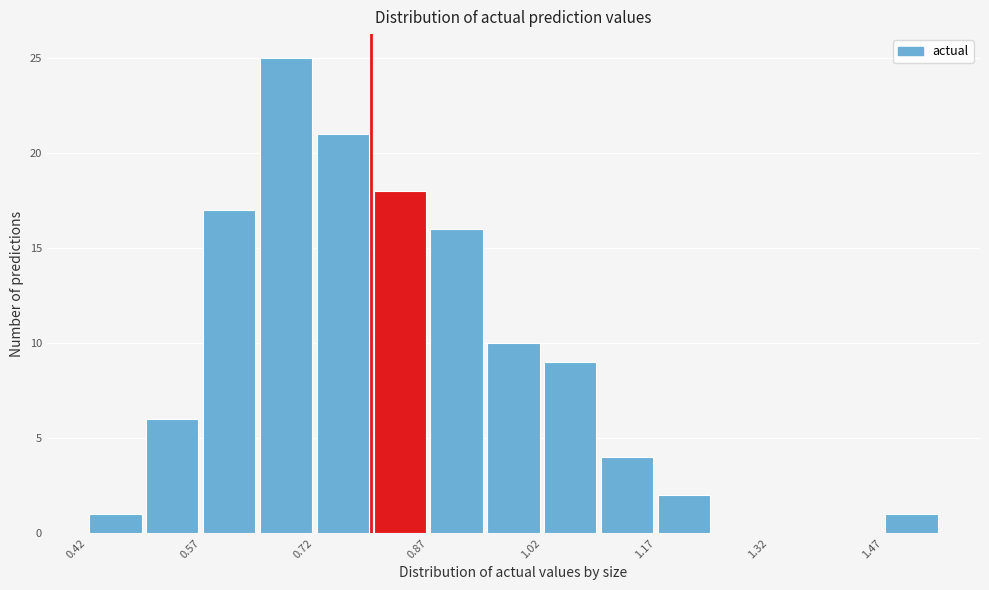

Around what value on the x-axis is the tallest bar? Give the approximate position of its centre, as read against the axis.

0.68